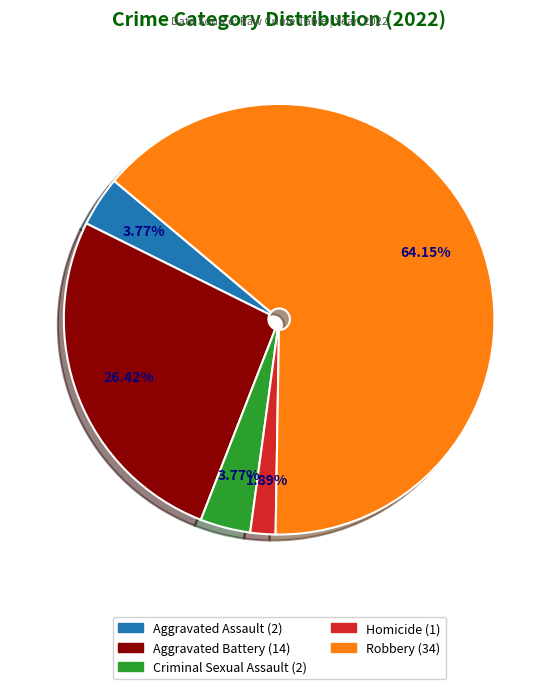

Is there a majority slice in this chart?

Yes